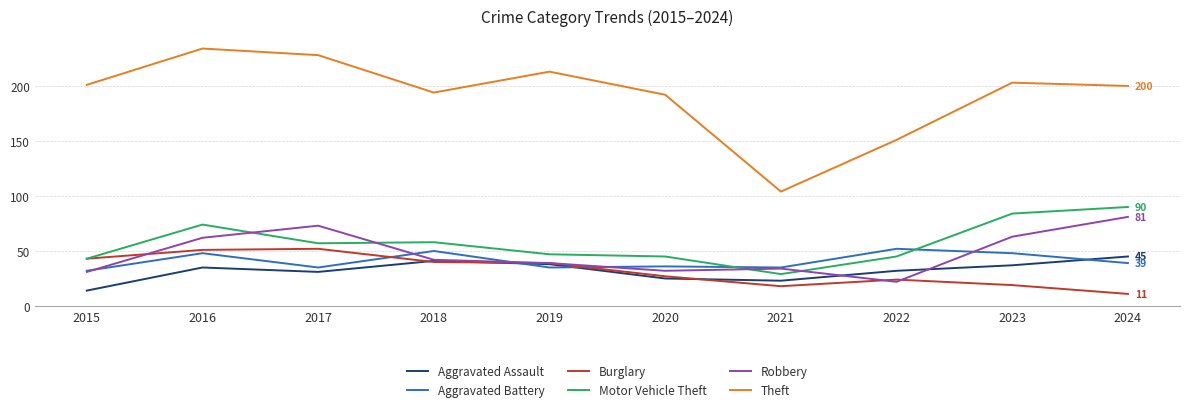

Where do Burglary and Aggravated Battery first cross each other?

2017 and 2018